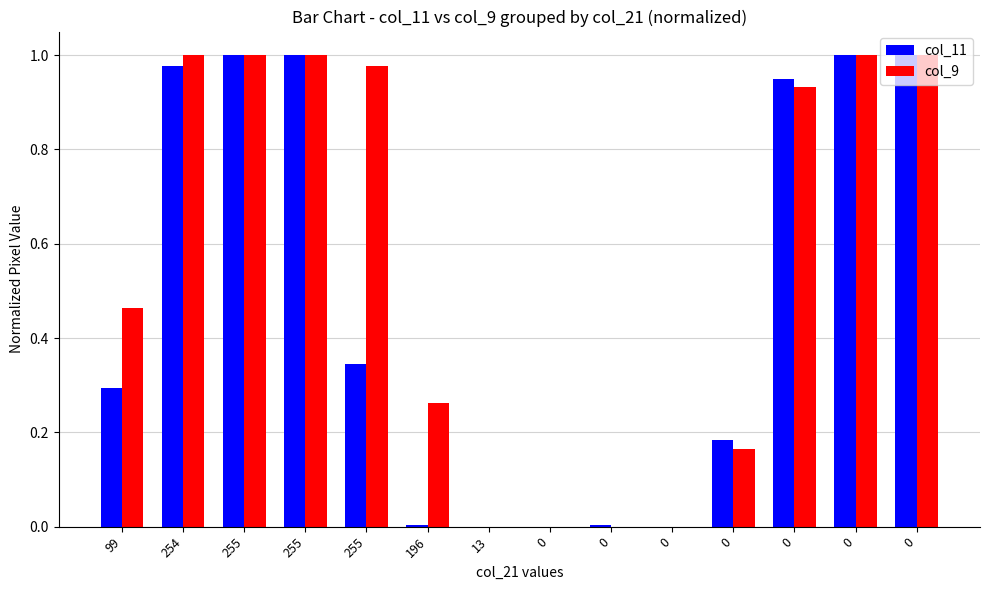

What is the sum of all col_11 values?

6.8